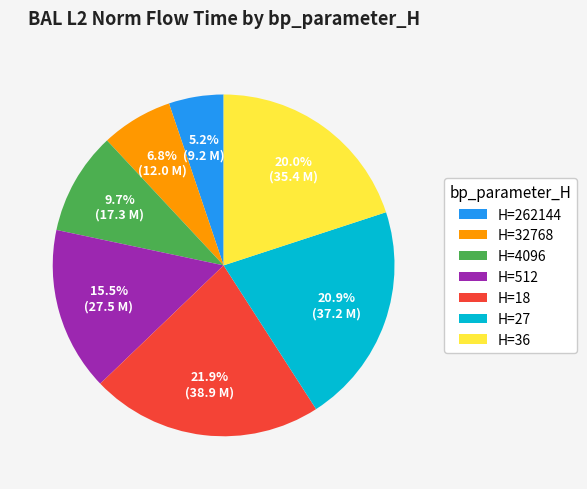

What portion of the pie excludes H=27?

79.1%